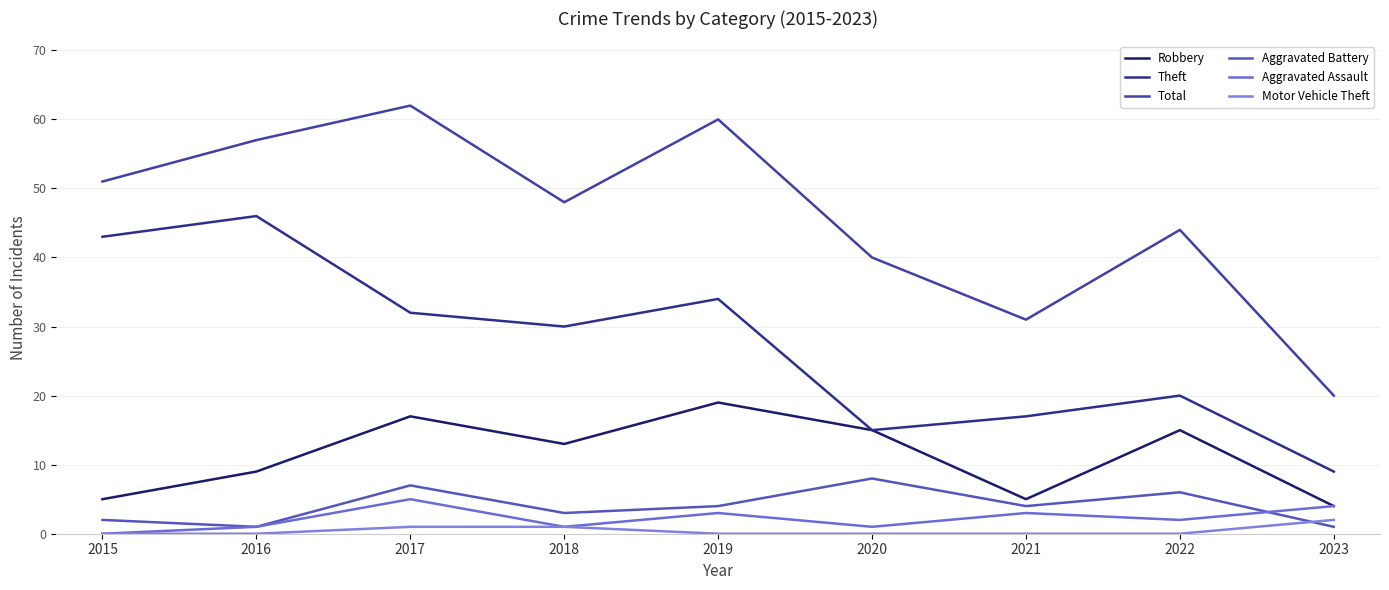

True or false: Aggravated Assault and Robbery intersect in this chart.

False